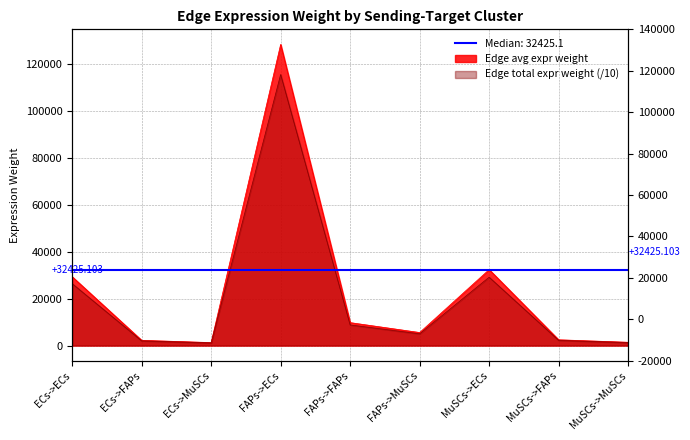

Between FAPs->MuSCs and MuSCs->ECs, which series saw the biggest shift?

Edge total expression weight